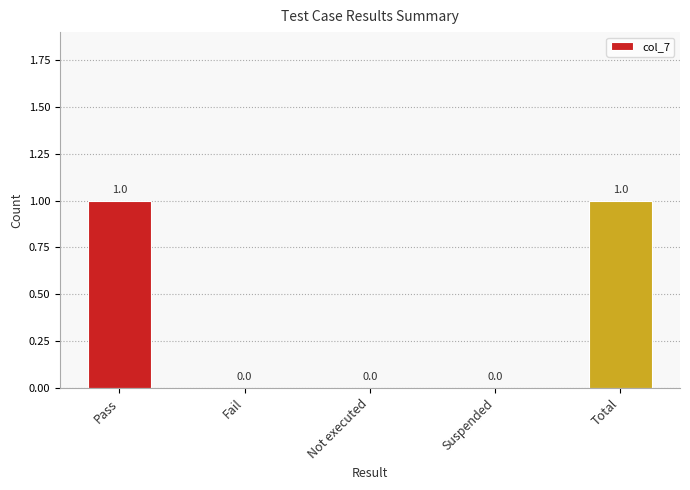

Count the values in the range 0 to 1.

5